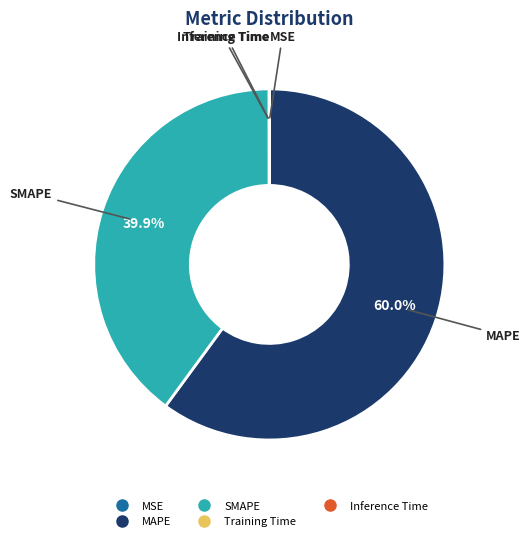

To the nearest percent, what portion does SMAPE represent?

40%